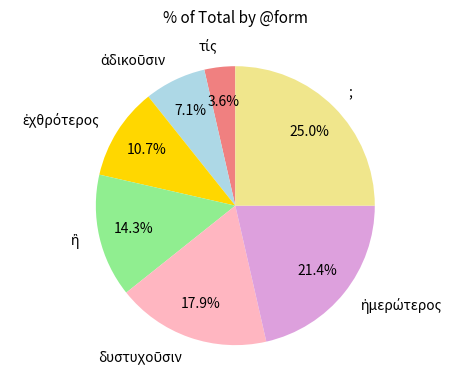

What portion of the pie excludes ;?

75.0%